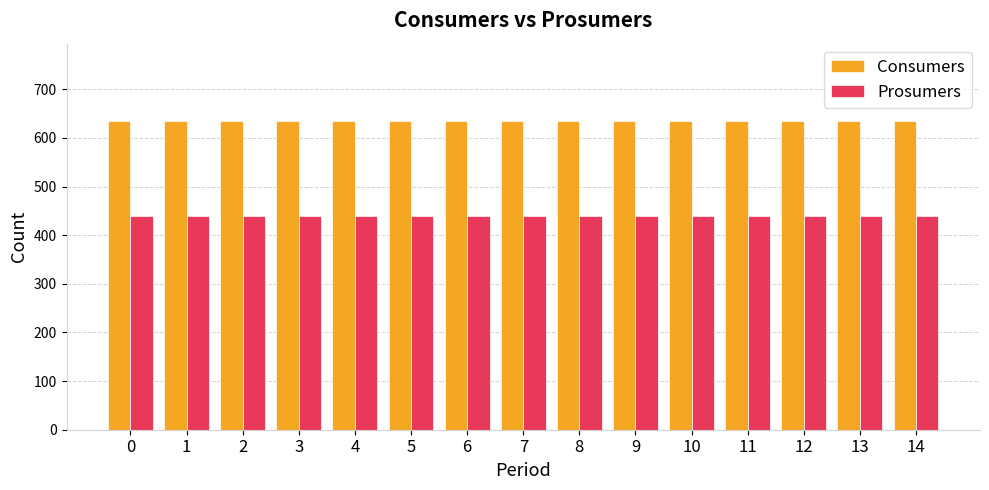

What is the difference between the highest and lowest values at 7?

195